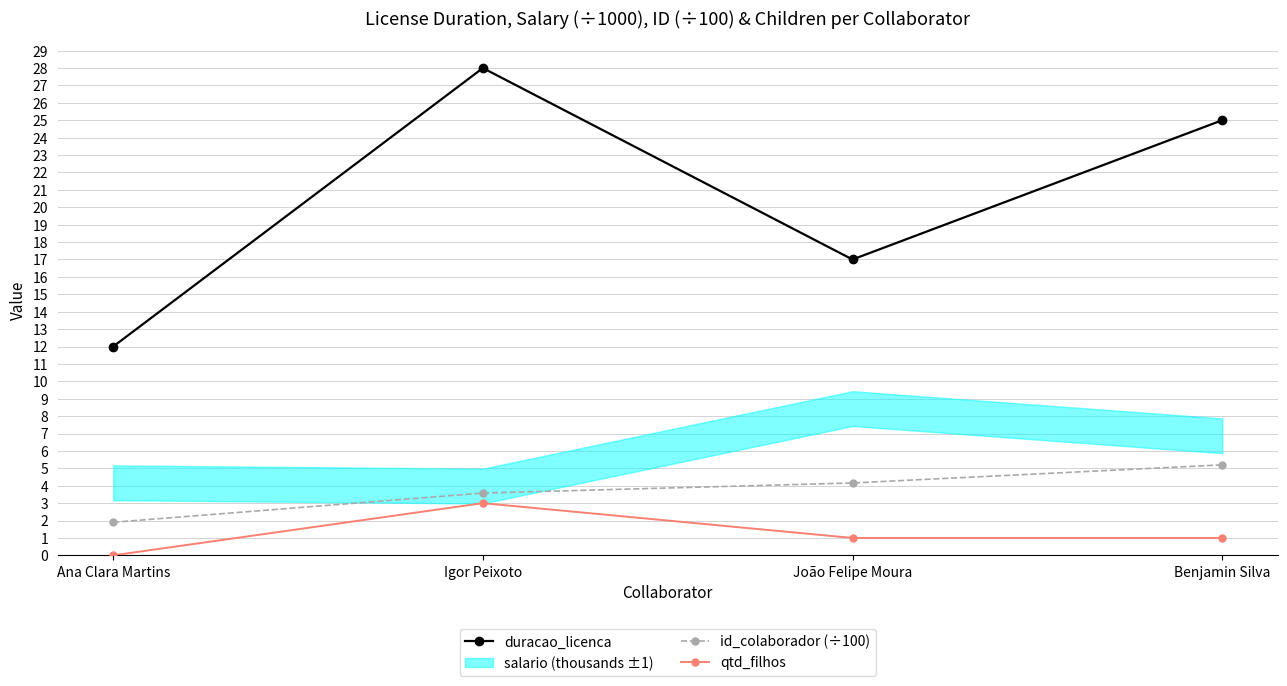

What is the sum of the duracao_licenca values at João Felipe Moura and Igor Peixoto?

45.0